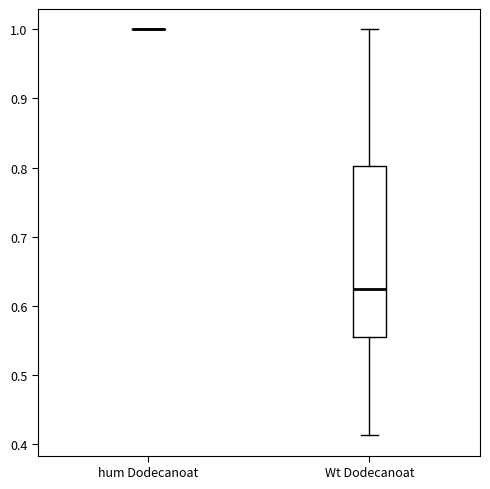

Reading left to right, read every box against the y-axis: the position of its median line, the range the box covers, and the ends of its whiskers. The values are not printed on the chart, so give them approximately, as read against the axis.

hum Dodecanoat: box collapsed to a line at 1.00, whiskers 1.00 to 1.00
Wt Dodecanoat: median 0.62, box 0.55 to 0.80, whiskers 0.41 to 1.00